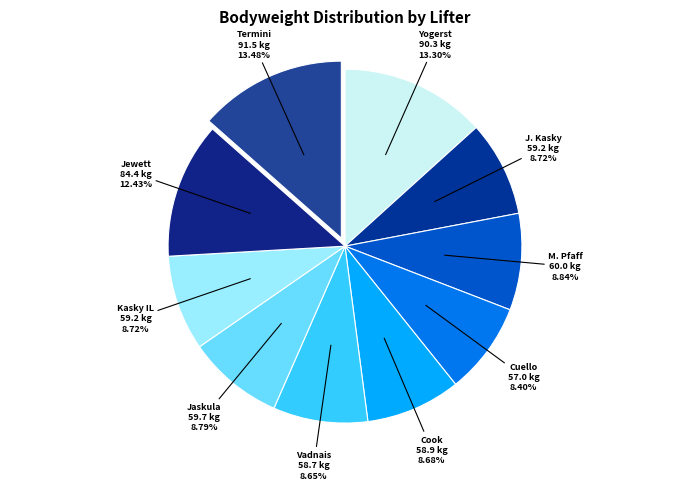

How many slices are in this pie chart?

10